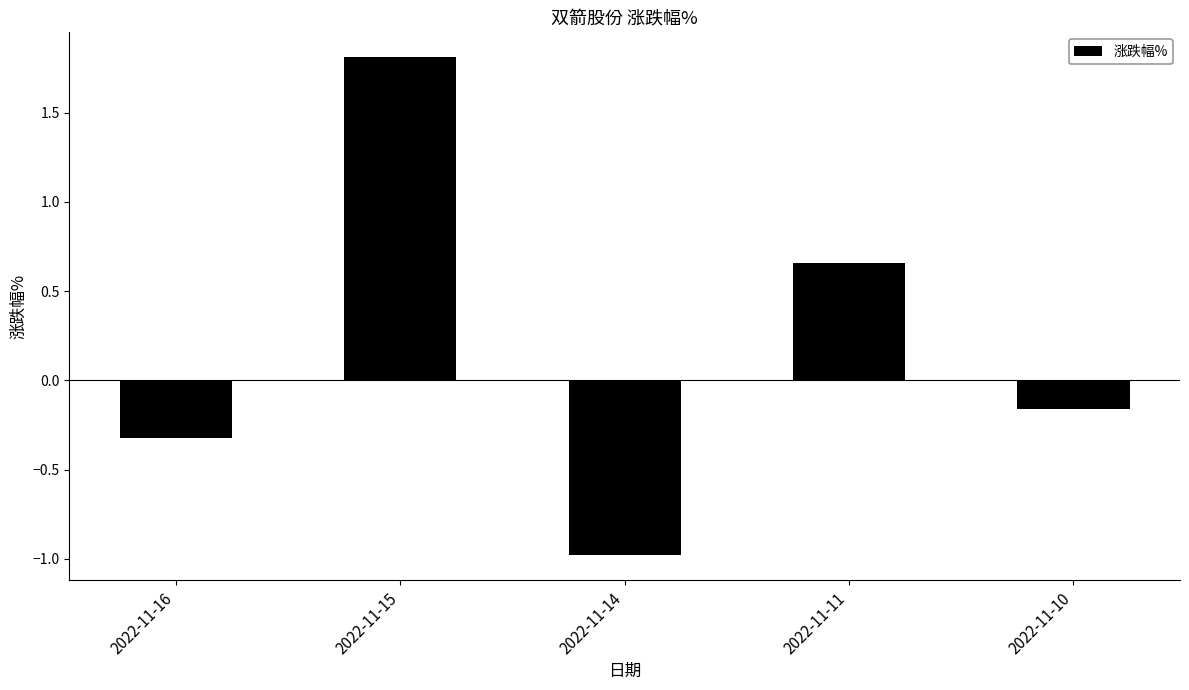

What is the smallest value displayed?

-1.0